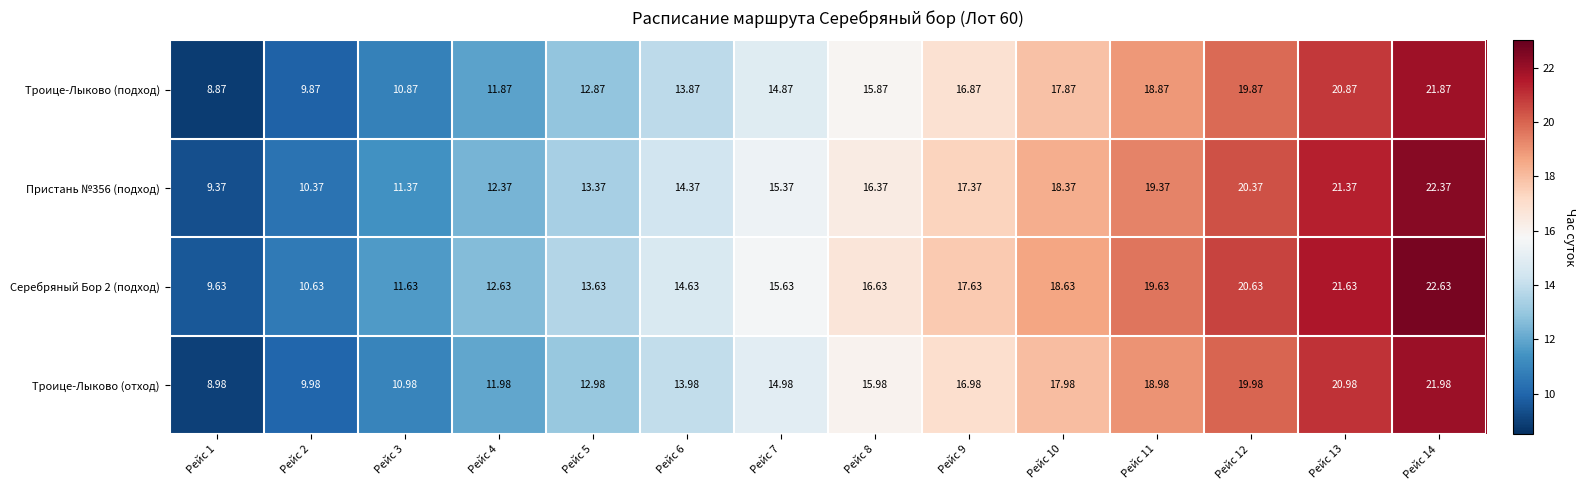

Which series changed the most between Рейс 2 and Рейс 7?

Троице-Лыково (подход)